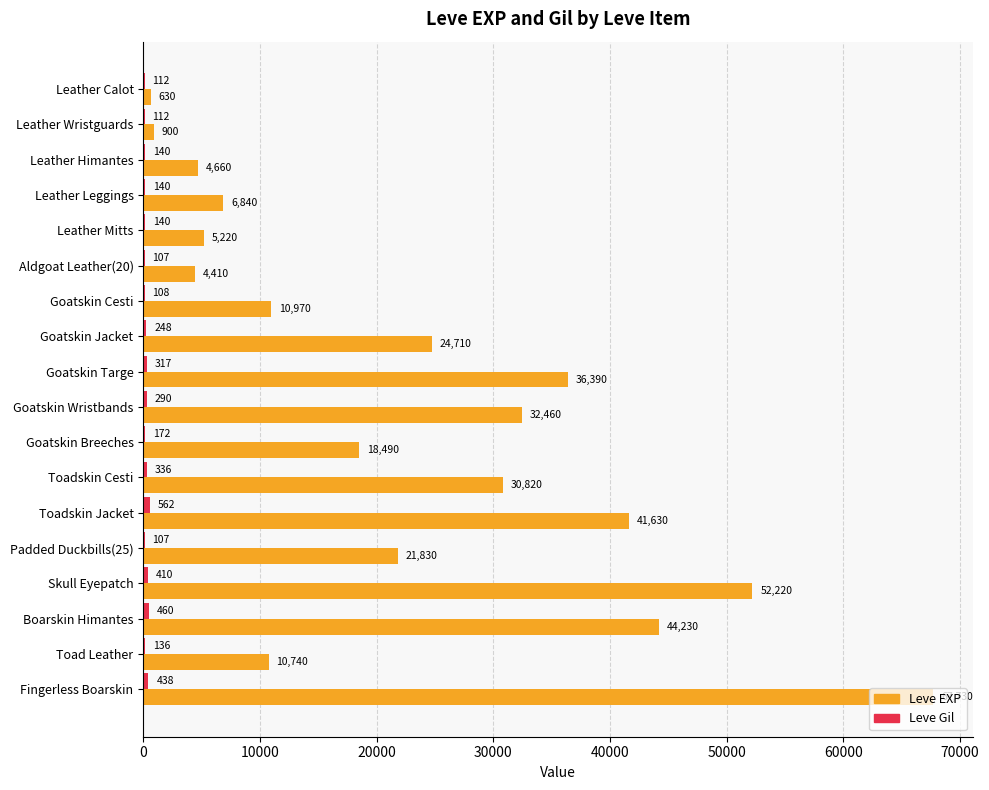

What is the maximum value shown in the chart?

67730